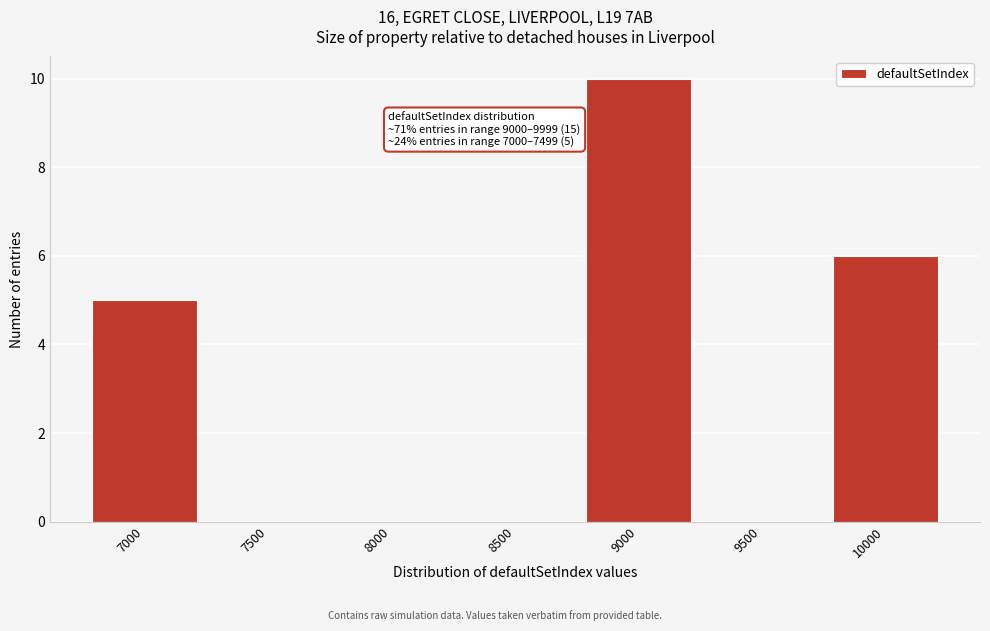

Reading left to right, what are all the values shown in this chart?

7000=5	7500=0	8000=0	8500=0	9000=10	9500=0	10000=6